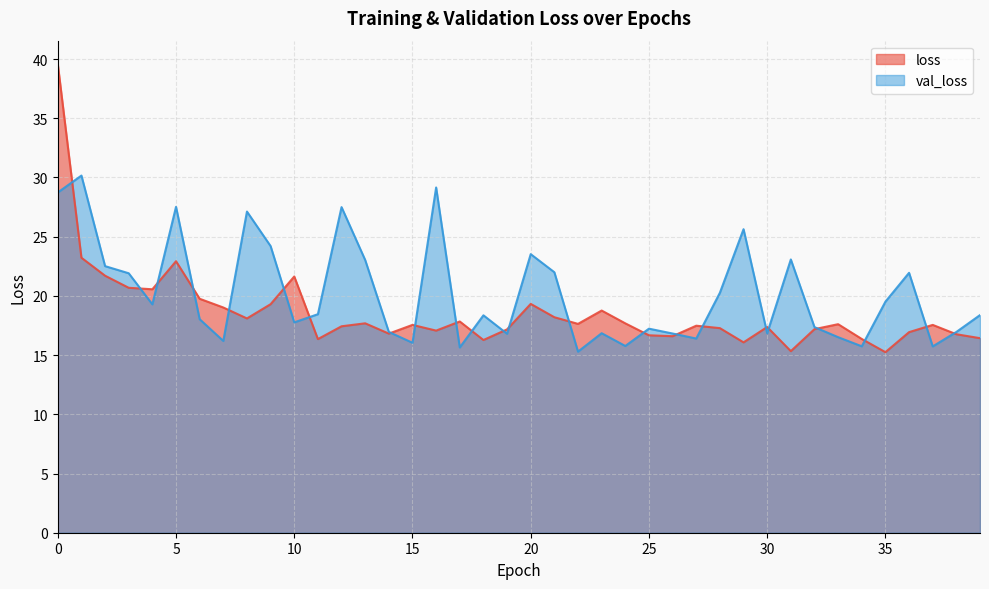

At which category does loss reach its first local peak?

5